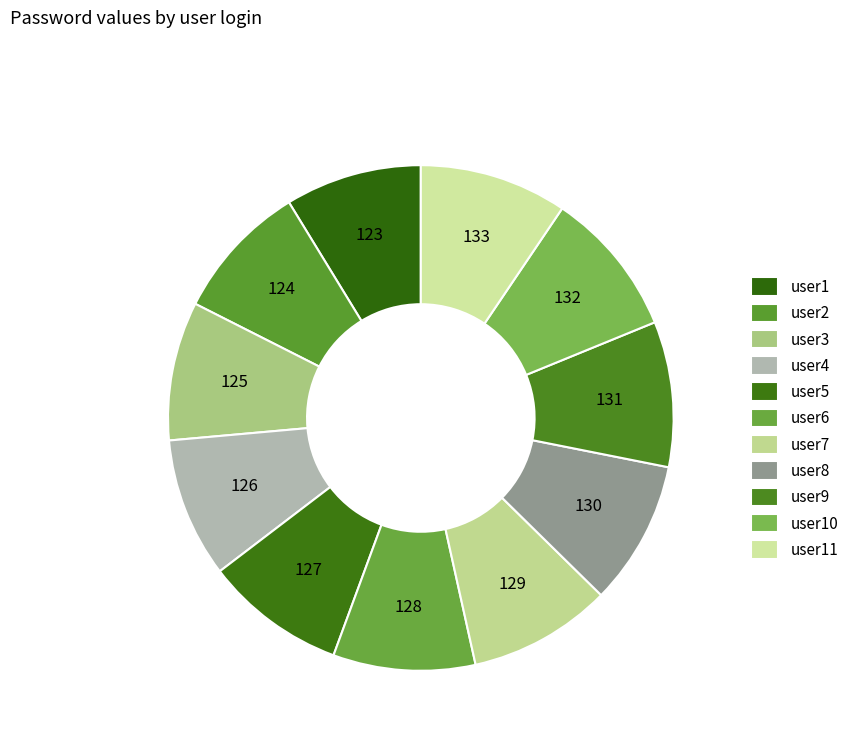

How many segments does this pie chart have?

11